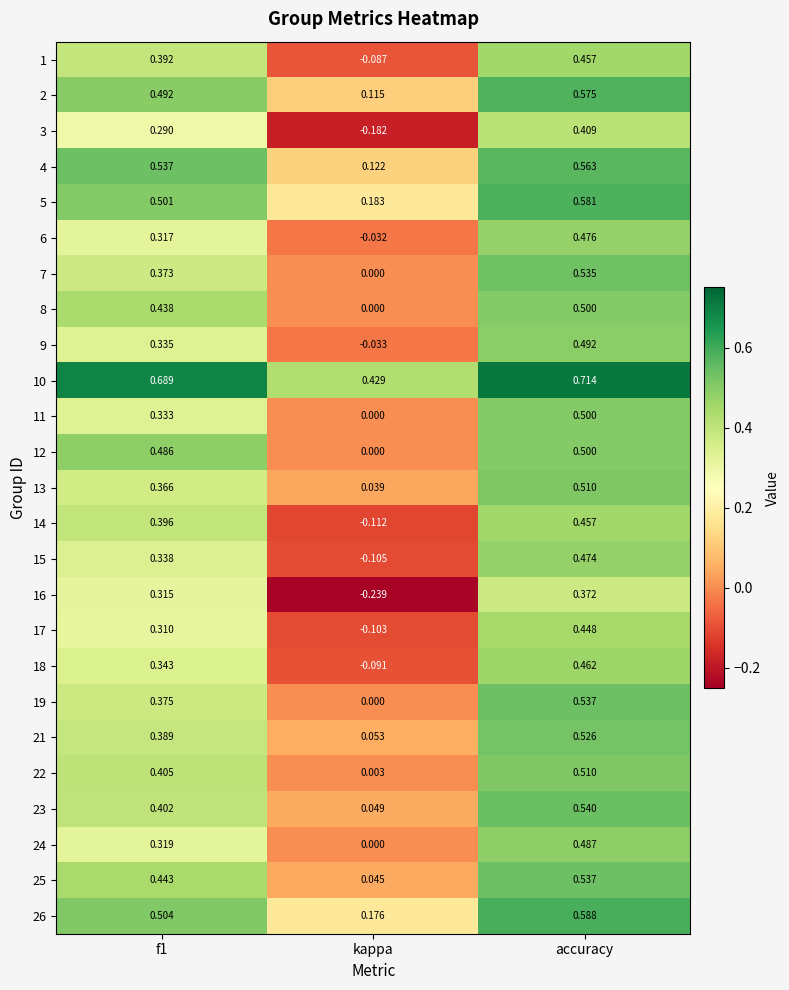

Which label corresponds to the largest value in the chart?

accuracy